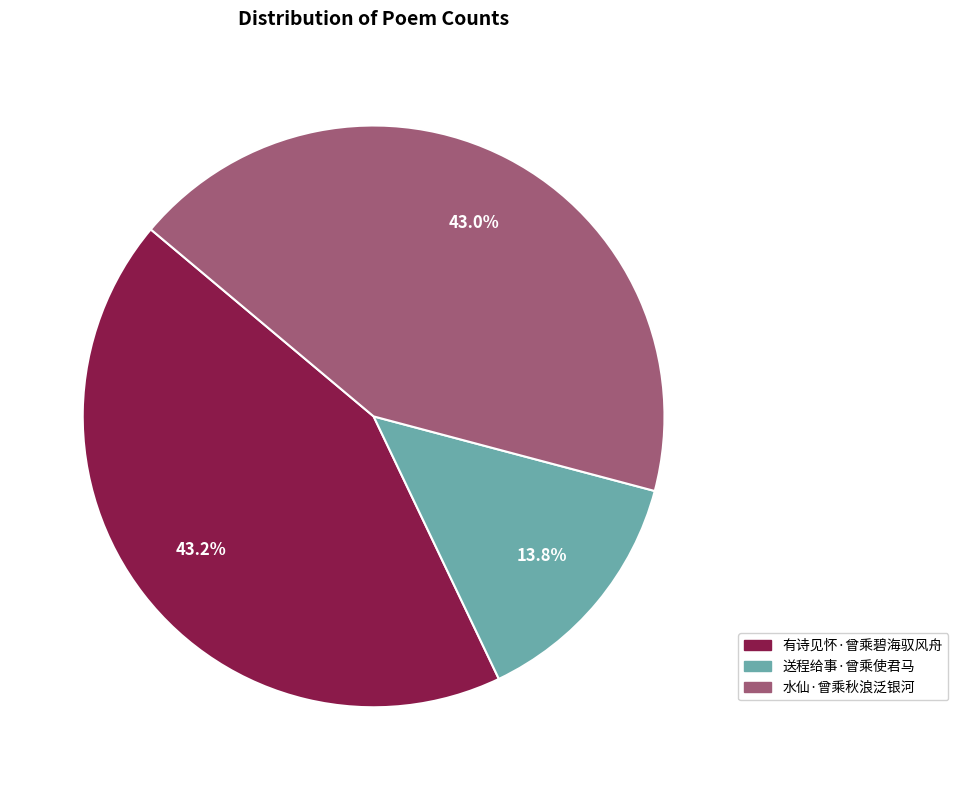

Approximately how many times larger is the value at 有诗见怀·曾乘碧海驭风舟 compared to 水仙·曾乘秋浪泛银河?

1.0